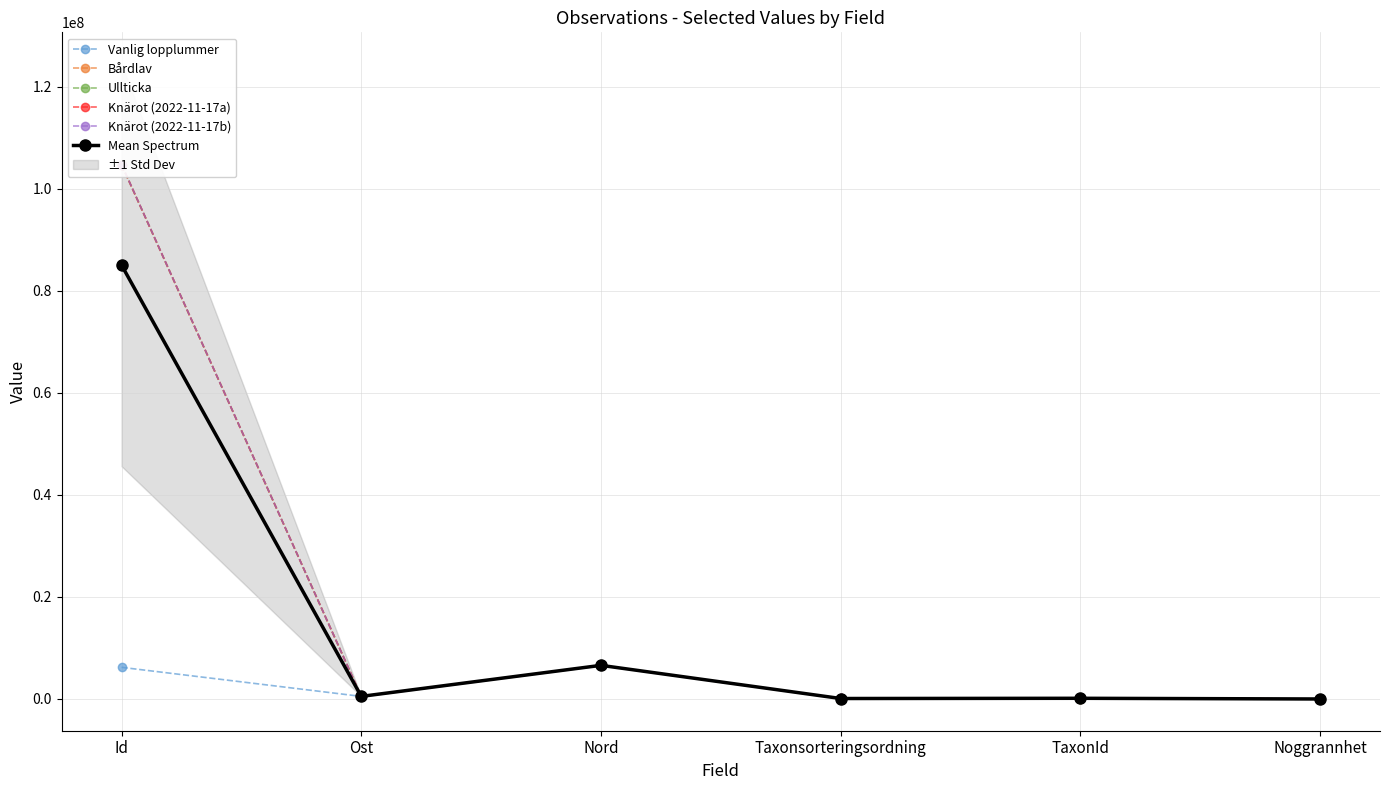

The value of Knärot (2022-11-17a) at Nord is 6594223.0. True or false?

True